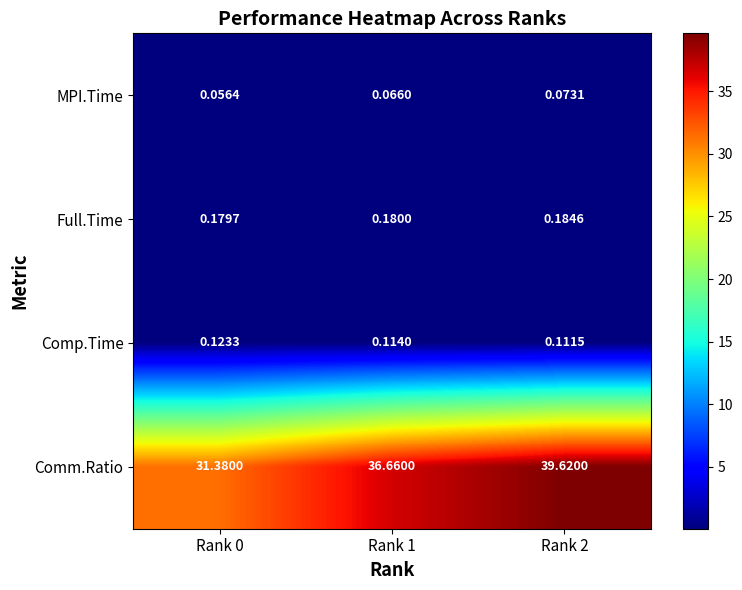

Between Rank 1 and Rank 2, which series saw the biggest shift?

Comm.Ratio